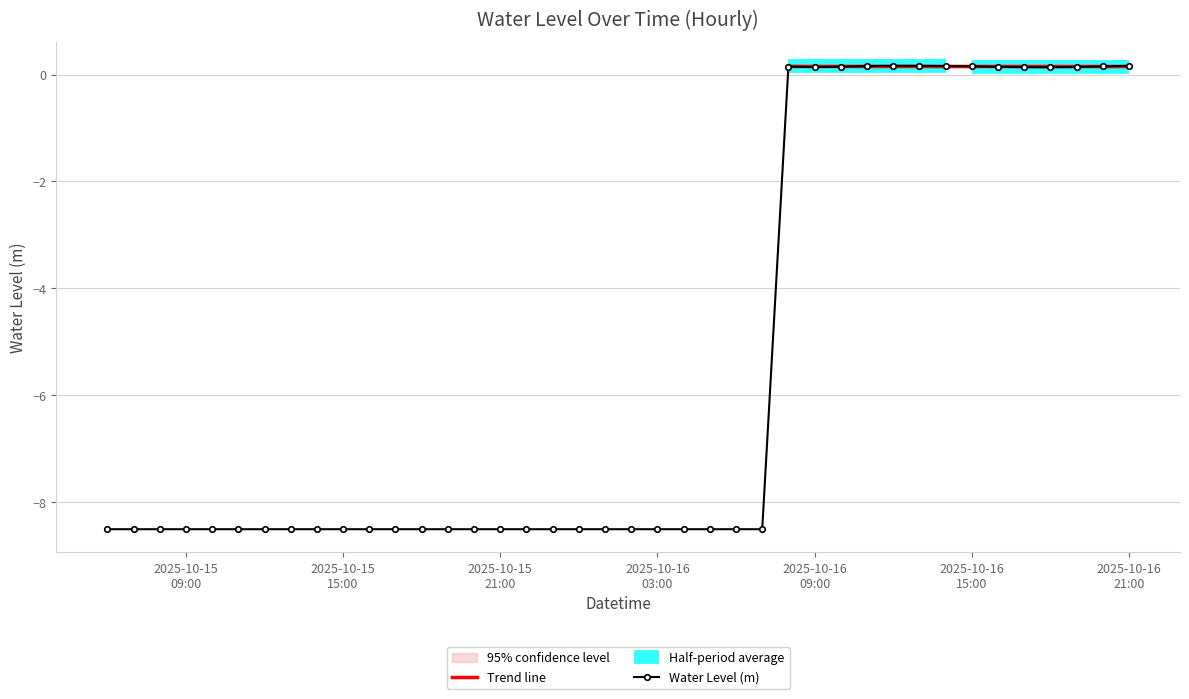

What is the minimum value for Water Level (m)?

-8.5